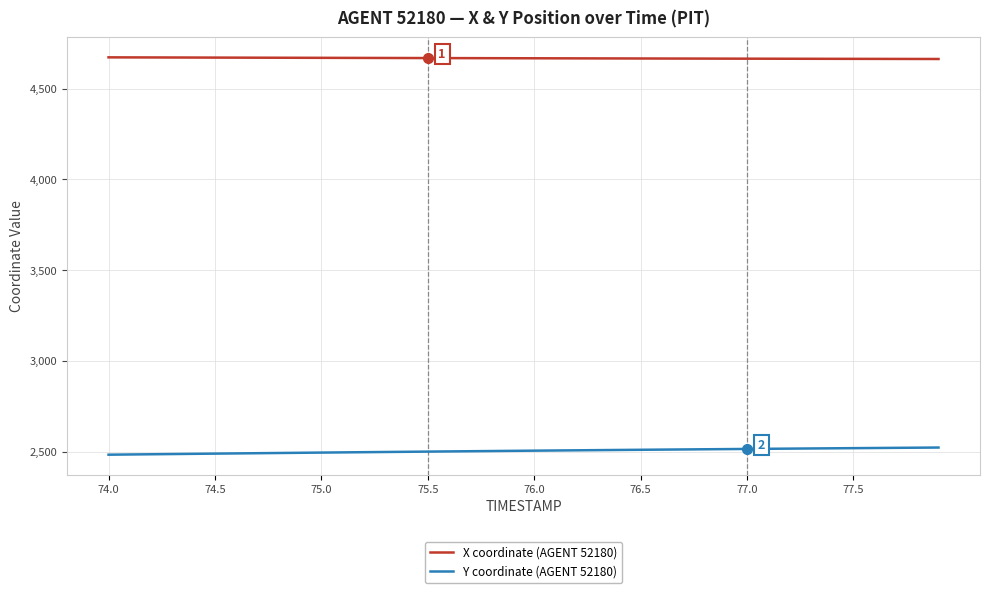

How many lines are shown in the chart?

2